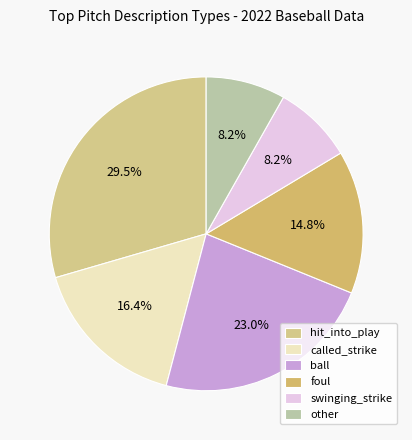

What is the largest slice in the pie chart?

hit_into_play